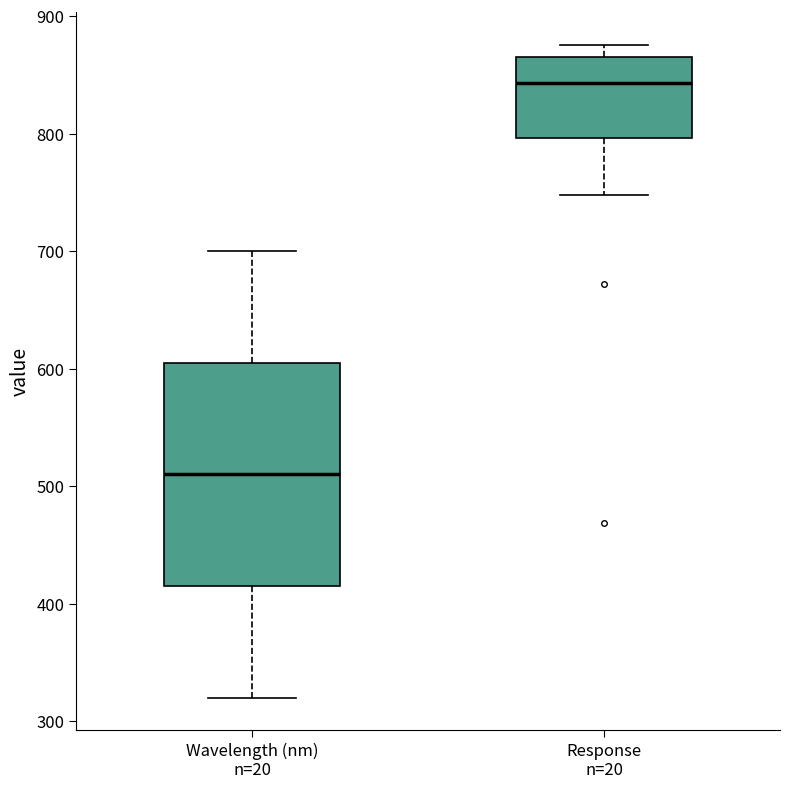

Where is the lower edge of the box for Wavelength (nm) n=20 on the y-axis? The values are not printed on the chart, so give them approximately, as read against the axis.

420